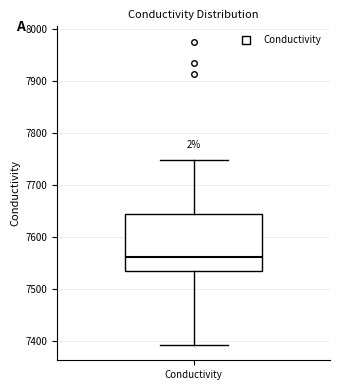

Where is the upper edge of the box for Conductivity on the y-axis? The values are not printed on the chart, so give them approximately, as read against the axis.

7640